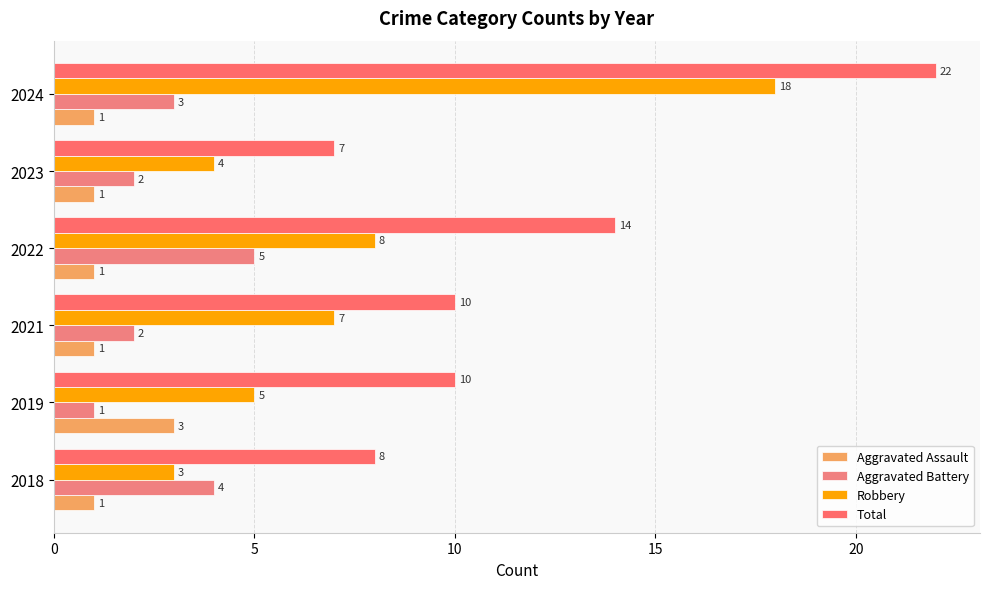

How many categories are shown in the chart?

6